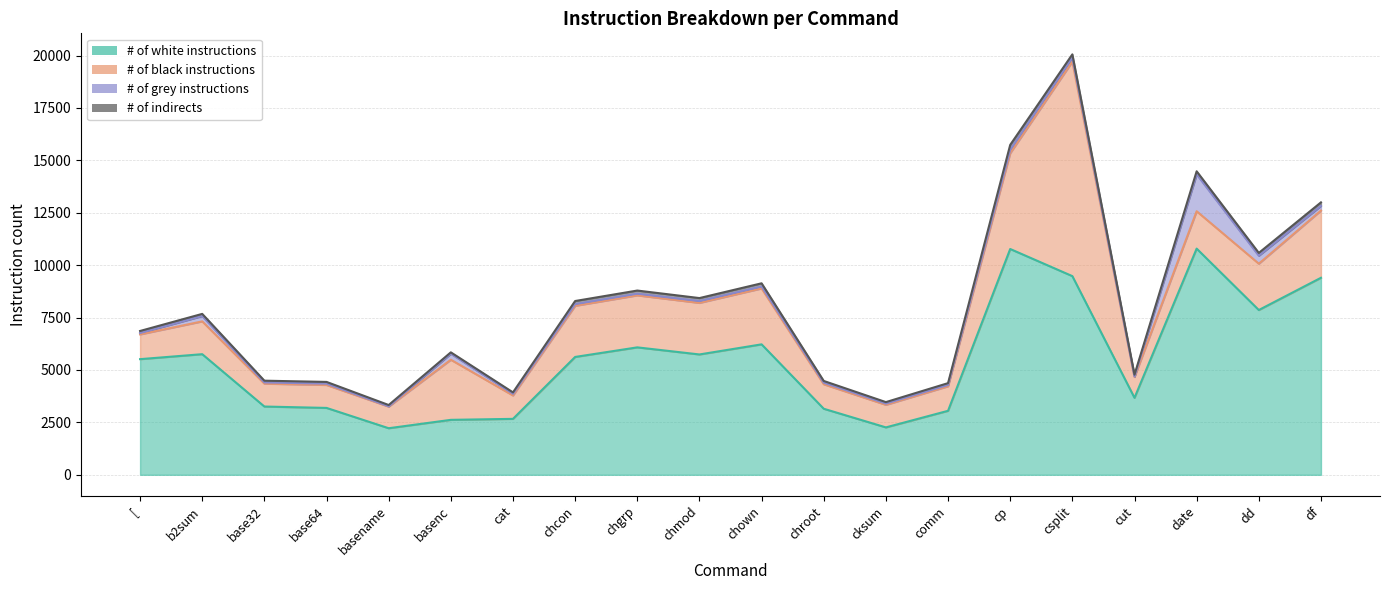

What is the value of the # of white instructions point at the 15th from the left?

10771